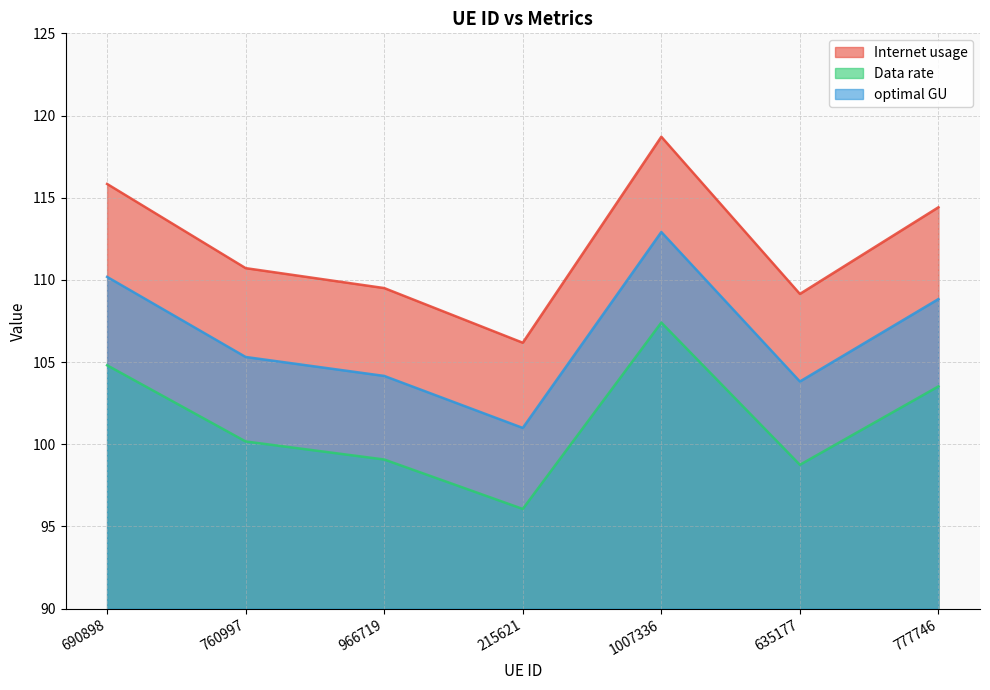

Between 1007336 and 777746, which is larger?

1007336